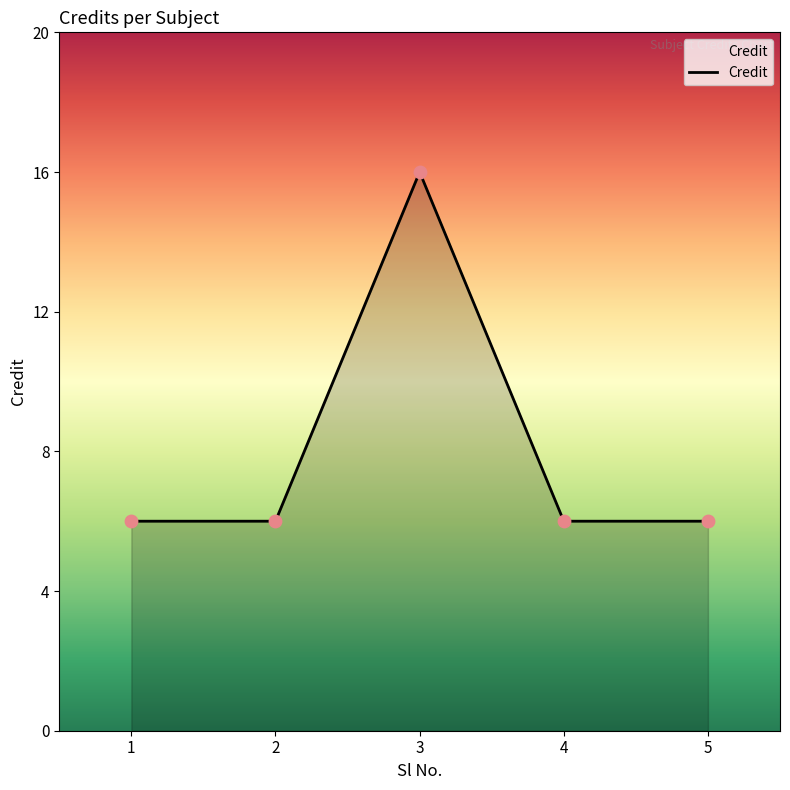

What is the ratio of the value at 1 to the value at 5?

1.0